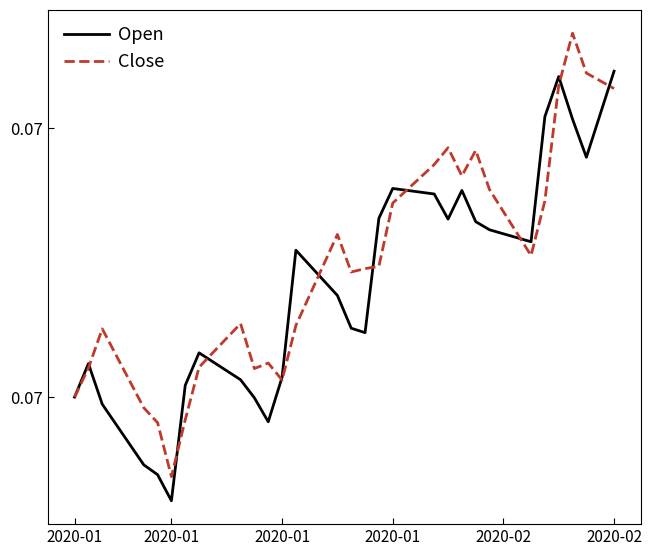

Reading left to right, transcribe all the data shown in this chart.

Open: 0.1	0.1	0.1	0.1	0.1	0.1	0.1	0.1	0.1	0.1	0.1	0.1	0.1	0.1	0.1	0.1	0.1	0.1	0.1	0.1	0.1	0.1	0.1	0.1	0.1	0.1	0.1	0.1	0.1	0.1	0.1	0.1	0.1	0.1	0.1	0.1	0.1	0.1	0.1	0.1
Close: 0.1	0.1	0.1	0.1	0.1	0.1	0.1	0.1	0.1	0.1	0.1	0.1	0.1	0.1	0.1	0.1	0.1	0.1	0.1	0.1	0.1	0.1	0.1	0.1	0.1	0.1	0.1	0.1	0.1	0.1	0.1	0.1	0.1	0.1	0.1	0.1	0.1	0.1	0.1	0.1